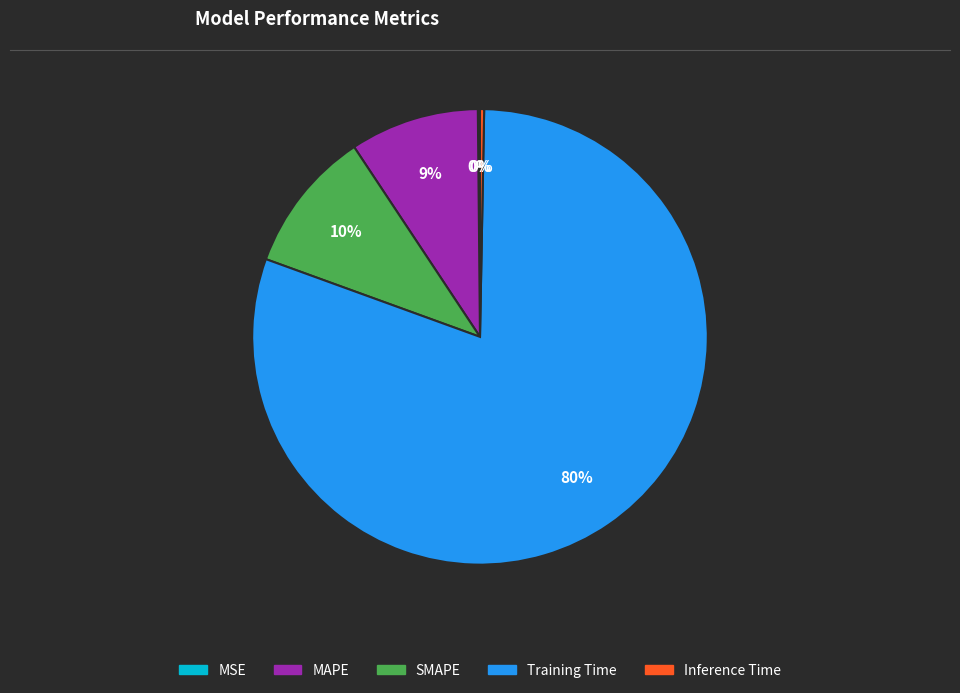

What percentage is the SMAPE slice, to the nearest percent?

10%